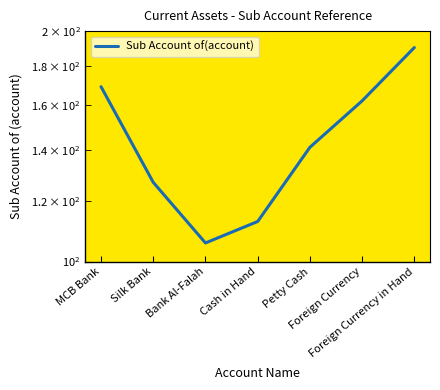

Reading right to left, list all the values displayed in this chart.

190.4	162.1	141.0	112.8	105.8	126.9	169.2